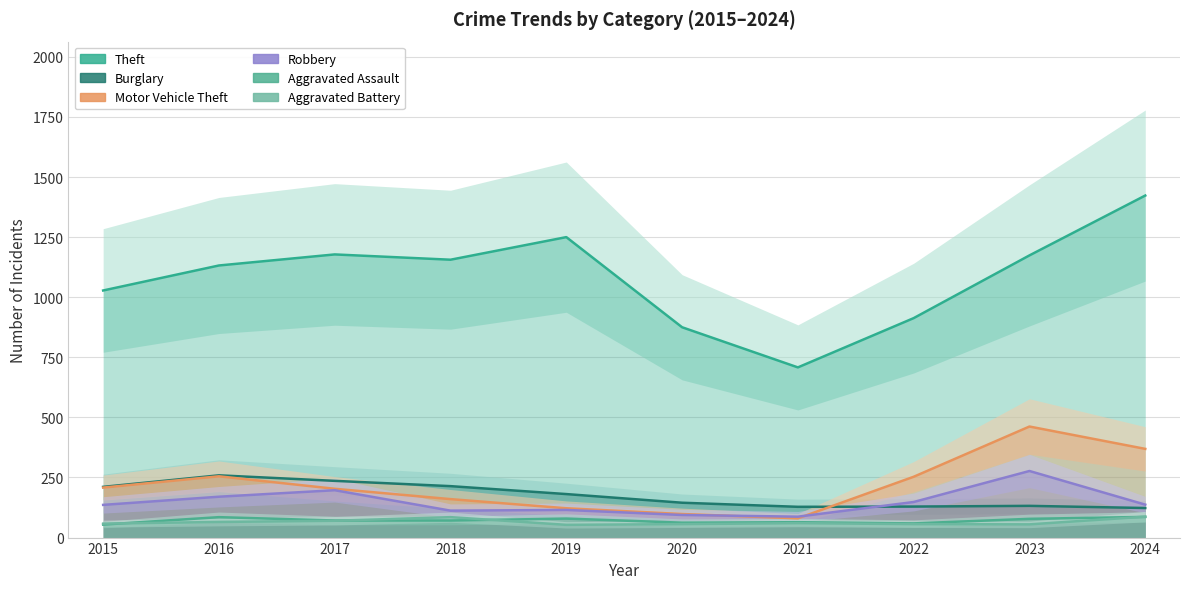

True or false: Burglary and Aggravated Assault intersect in this chart.

False